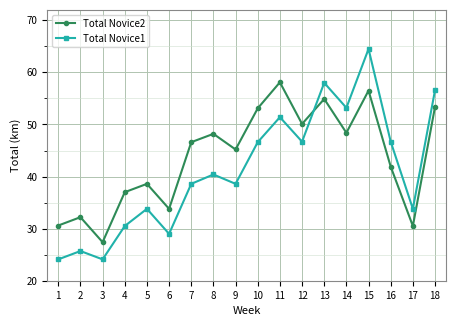

Rank the series by their average value, from highest to lowest.

Total Novice2, Total Novice1